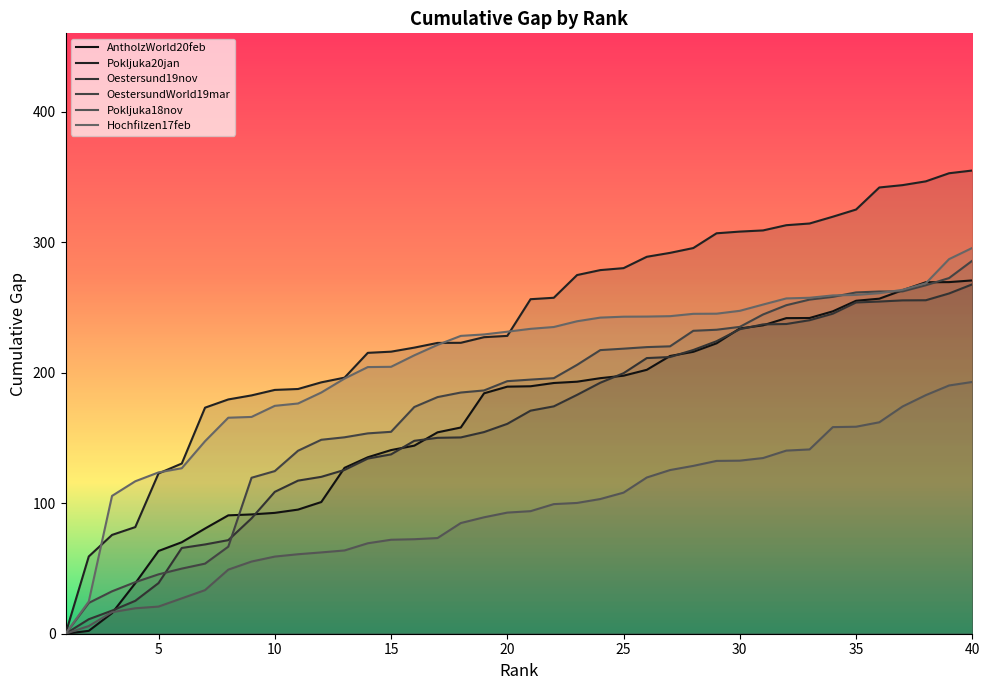

How many intersections are there between AntholzWorld20feb and Pokljuka18nov?

1